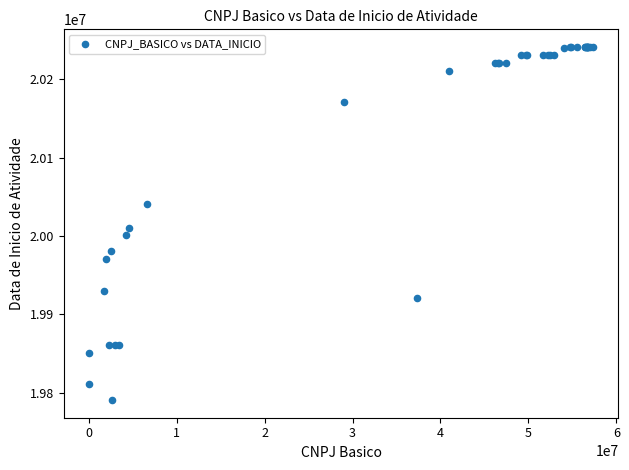

What Y value in the scatter plot is closest to 20015820?

20010621